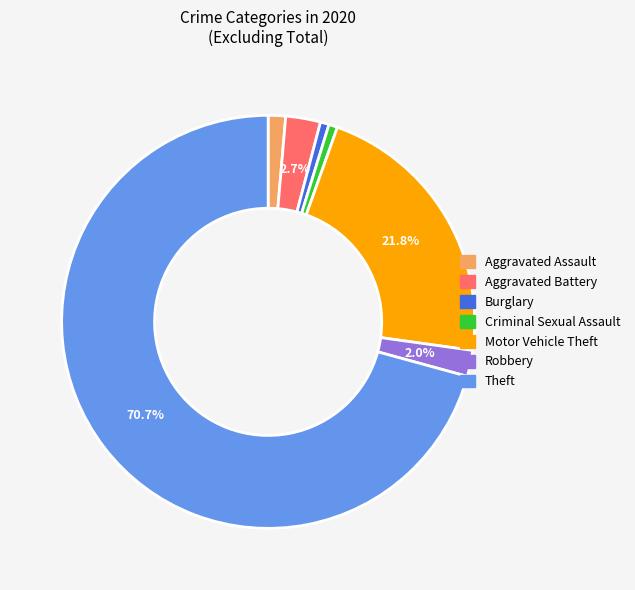

What is the largest slice in the pie chart?

Theft